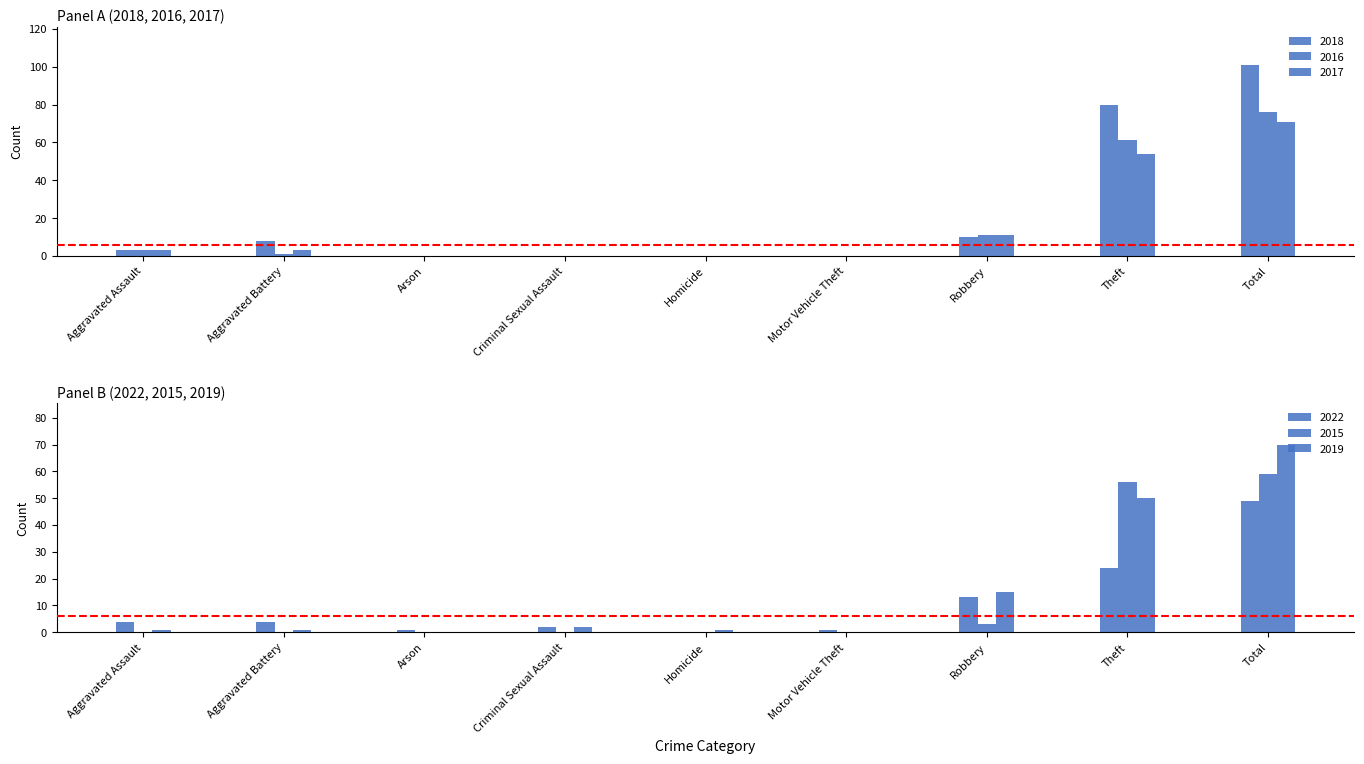

What is the difference between the second highest and second lowest values in the 2017 series?

54